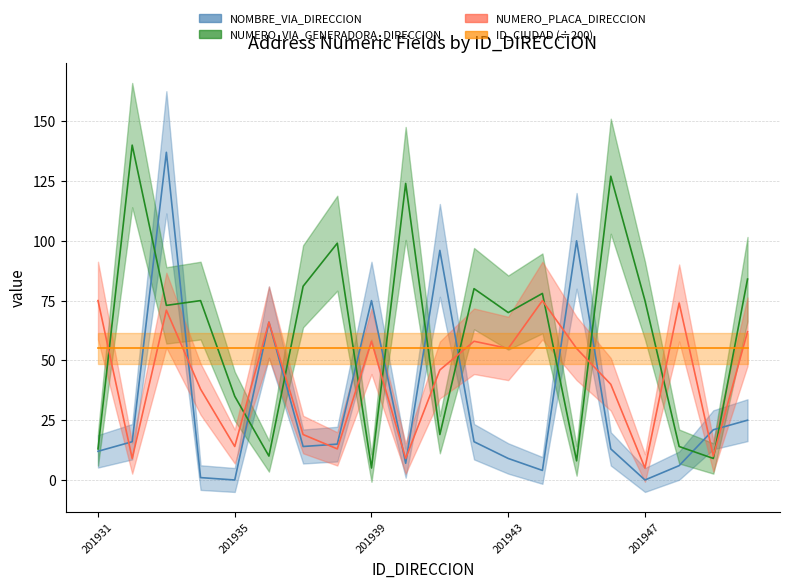

At which label is NUMERO_PLACA_DIRECCION closest to 40?

201946